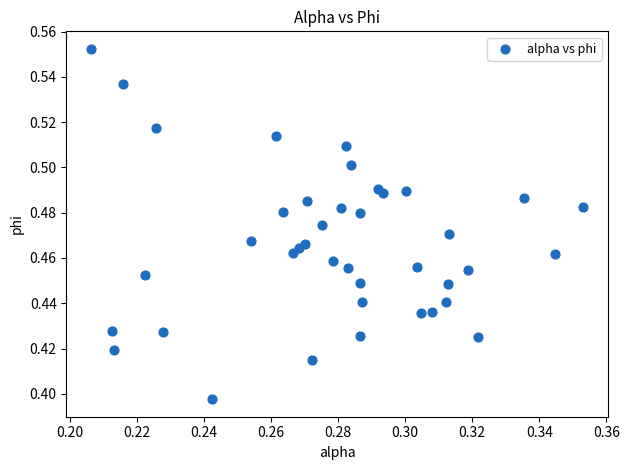

How many points are shown in the scatter plot?

40